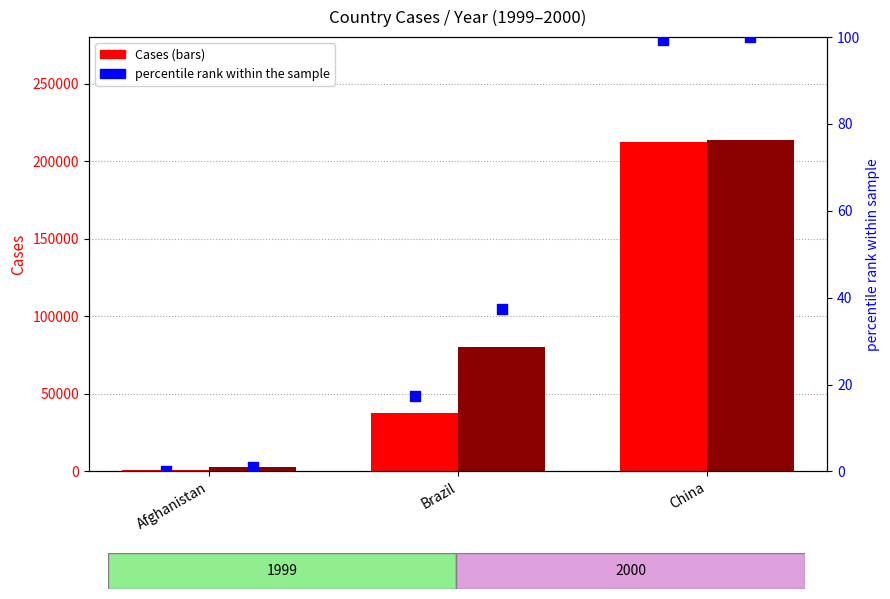

Which series has the largest Y range (max minus min)?

Cases_1999